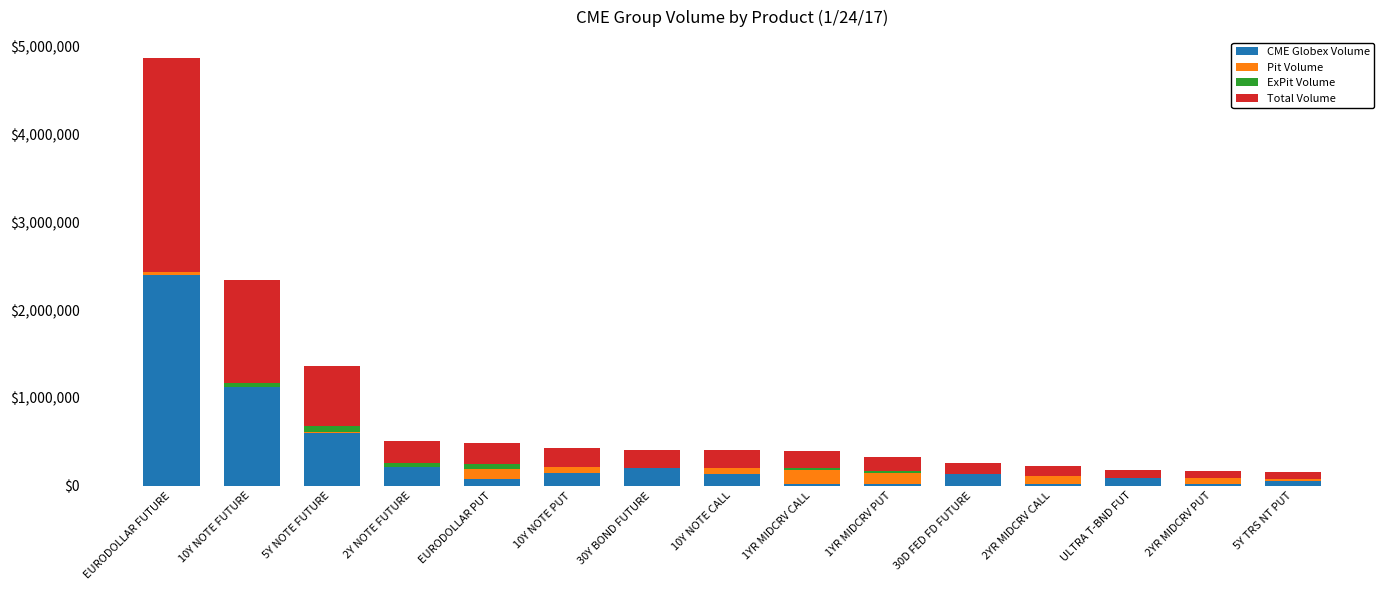

At which category is the sum across all series the highest?

EURODOLLAR FUTURE